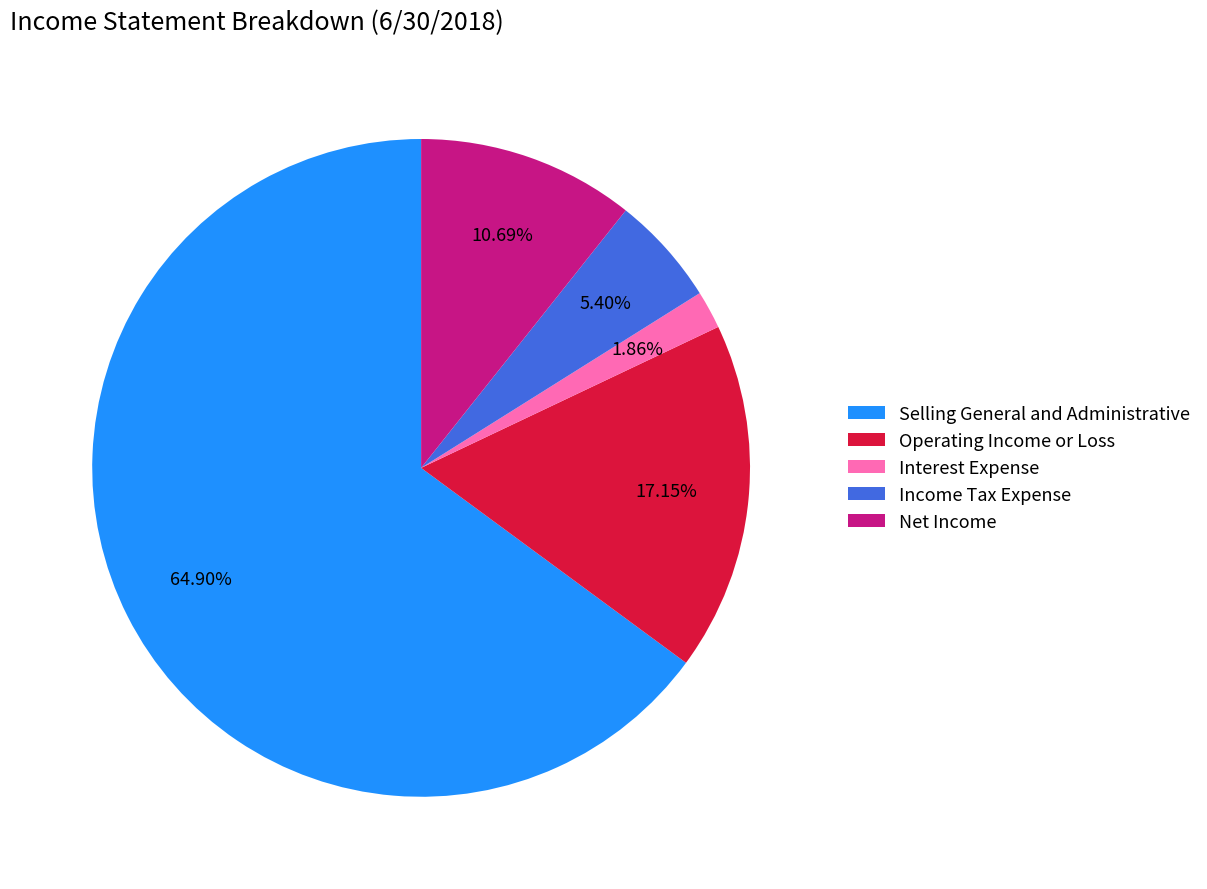

Between Interest Expense and Selling General and Administrative, which is larger?

Selling General and Administrative